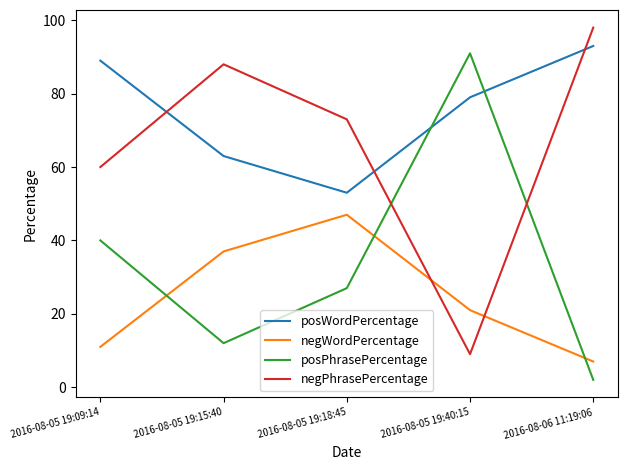

Is it true that negPhrasePercentage equals 52 at 2016-08-05 19:15:40?

False